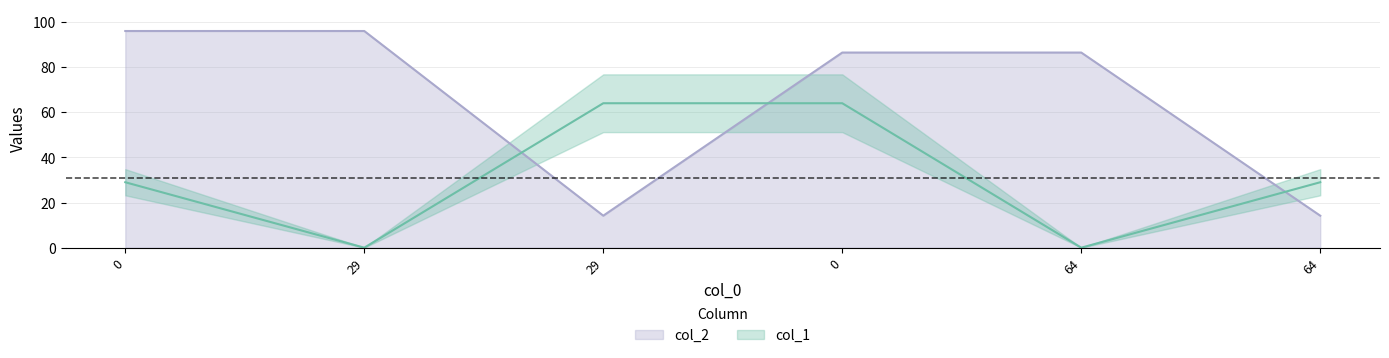

How many lines are shown in the chart?

2